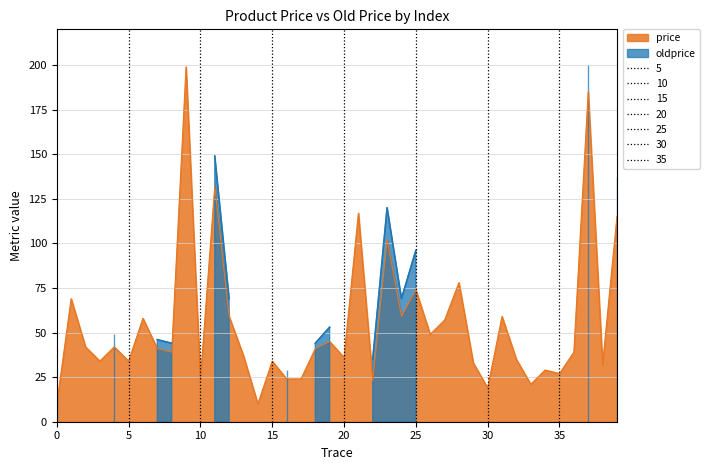

Does the chart display data point markers on the line(s)?

No